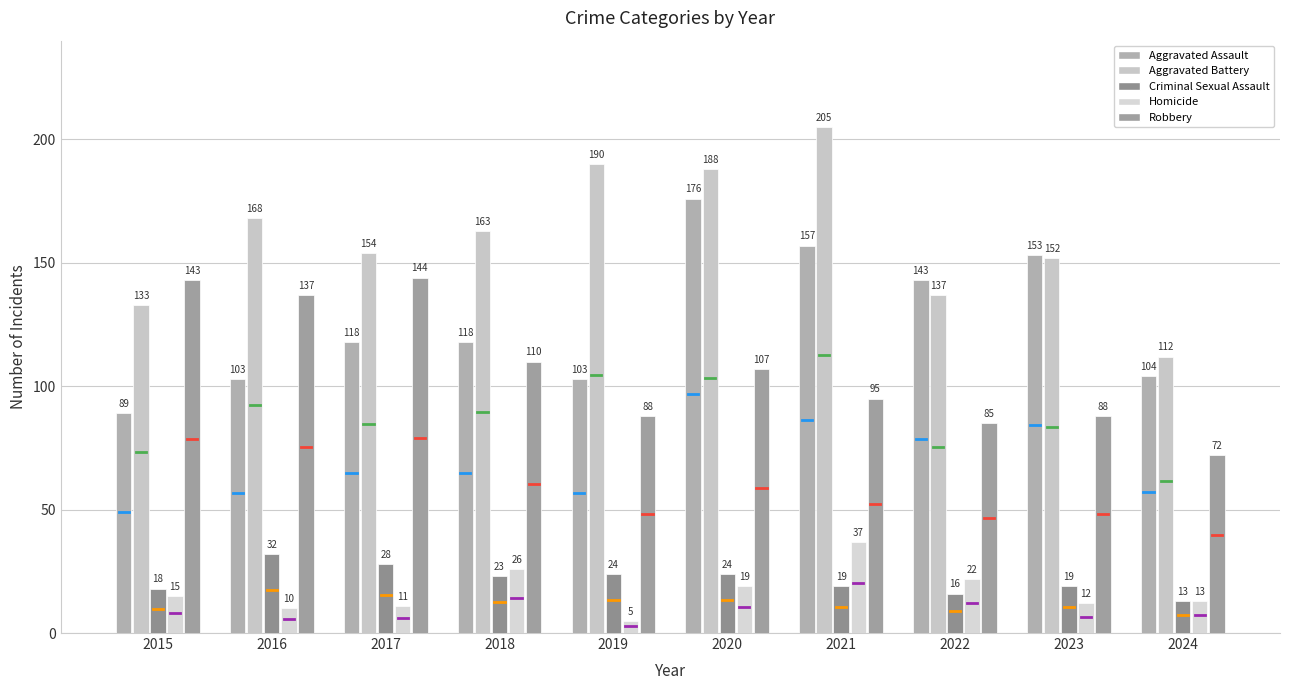

Read the Homicide value at 2020, to the nearest 5.

20